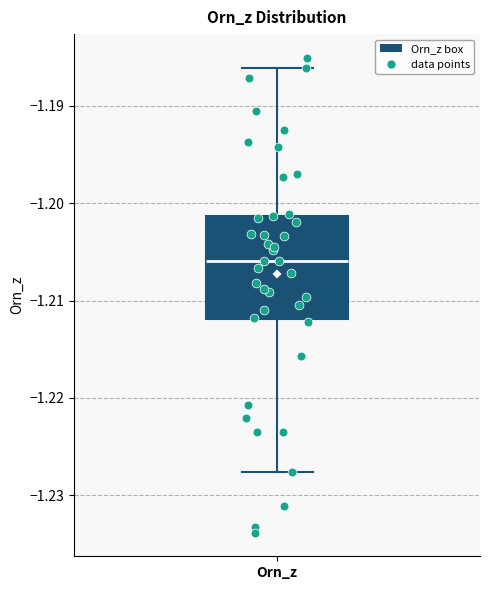

Transcribe this box plot: give where the median line is, the range the box spans, and where the two whiskers end, as read against the y-axis. The values are not printed on the chart, so give them approximately, as read against the axis.

median -1.206, box -1.212 to -1.201, whiskers -1.228 to -1.186